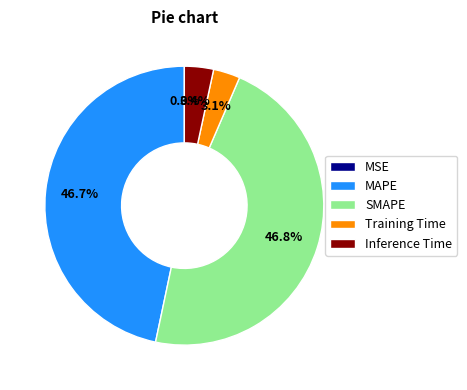

What portion of the pie excludes Inference Time?

96.6%